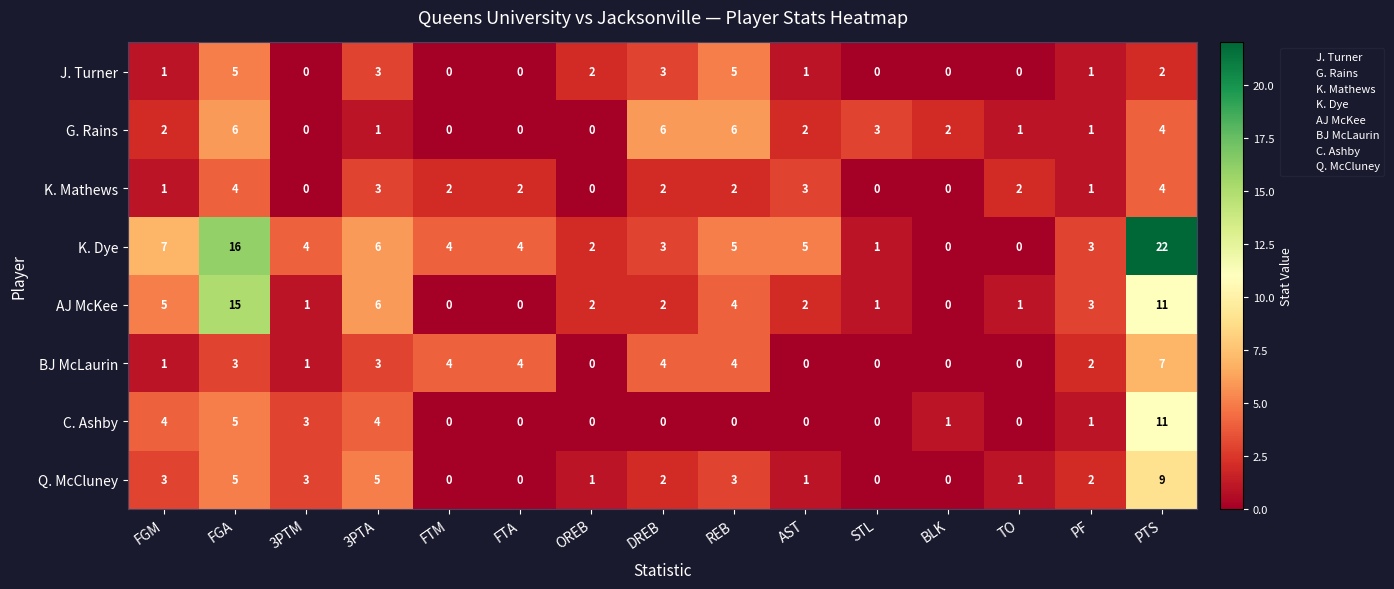

Read the K. Mathews value at PTS.

4